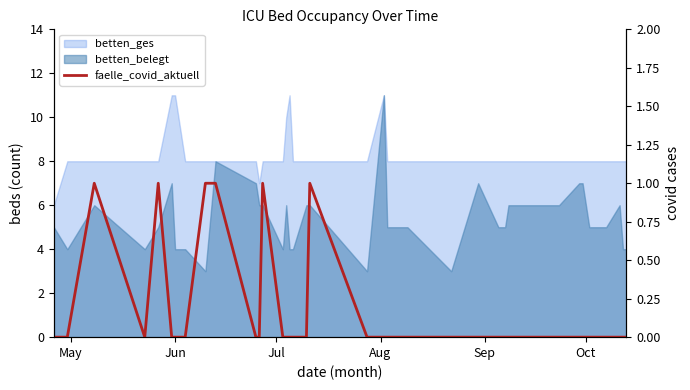

How many values are between 0 and 1?

38